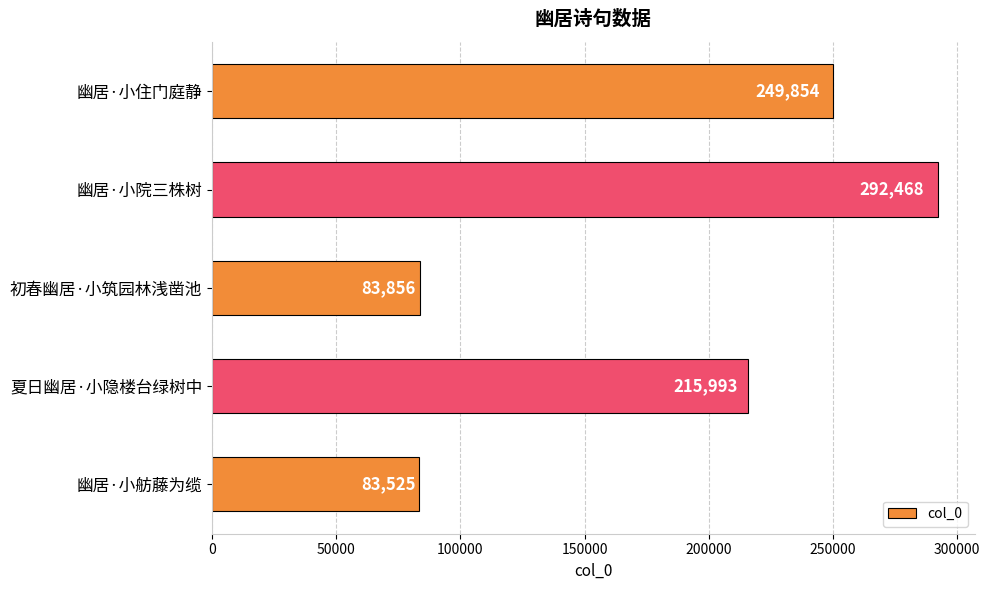

Reading bottom to top, transcribe all the data shown in this chart.

幽居·小舫藤为缆=83525	夏日幽居·小隐楼台绿树中=215993	初春幽居·小筑园林浅凿池=83856	幽居·小院三株树=292468	幽居·小住门庭静=249854